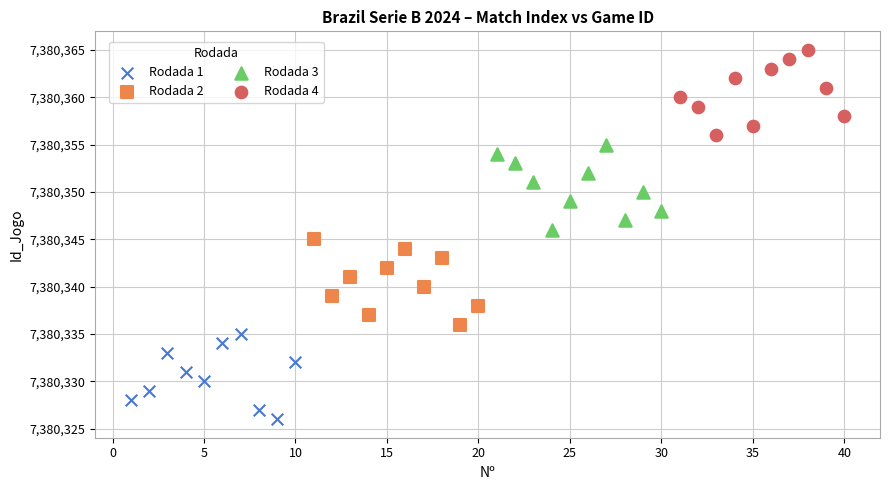

Which series contains the highest Y value?

Rodada 4